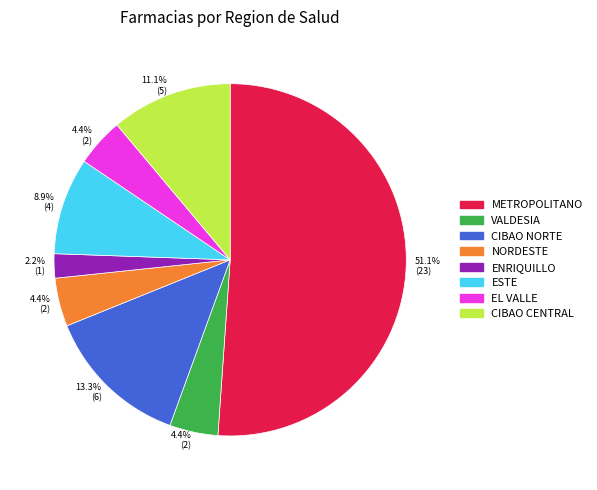

How many segments does this pie chart have?

8